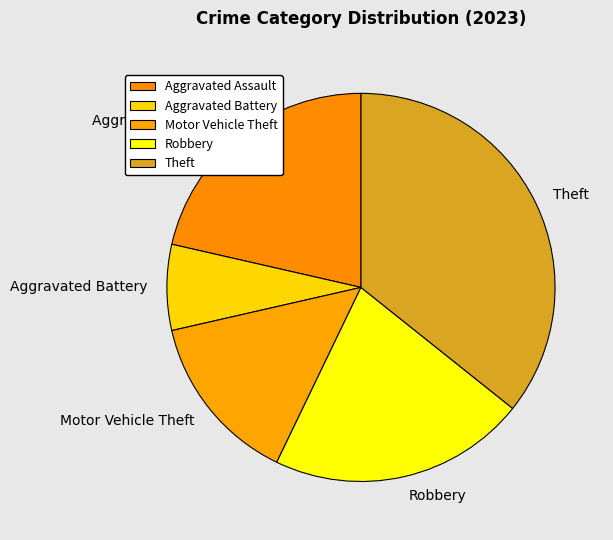

What is the ratio of the value at Aggravated Assault to the value at Theft?

0.6